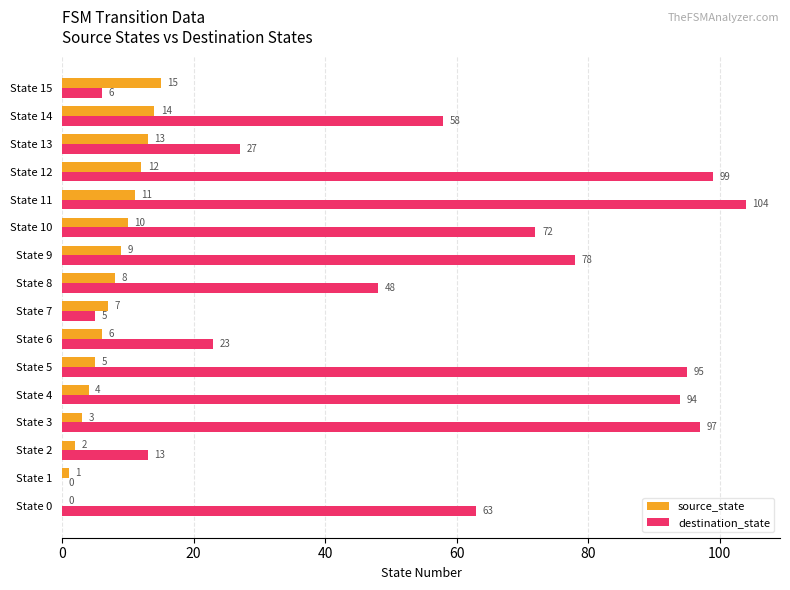

Where is source_state nearest to the value 7?

State 7